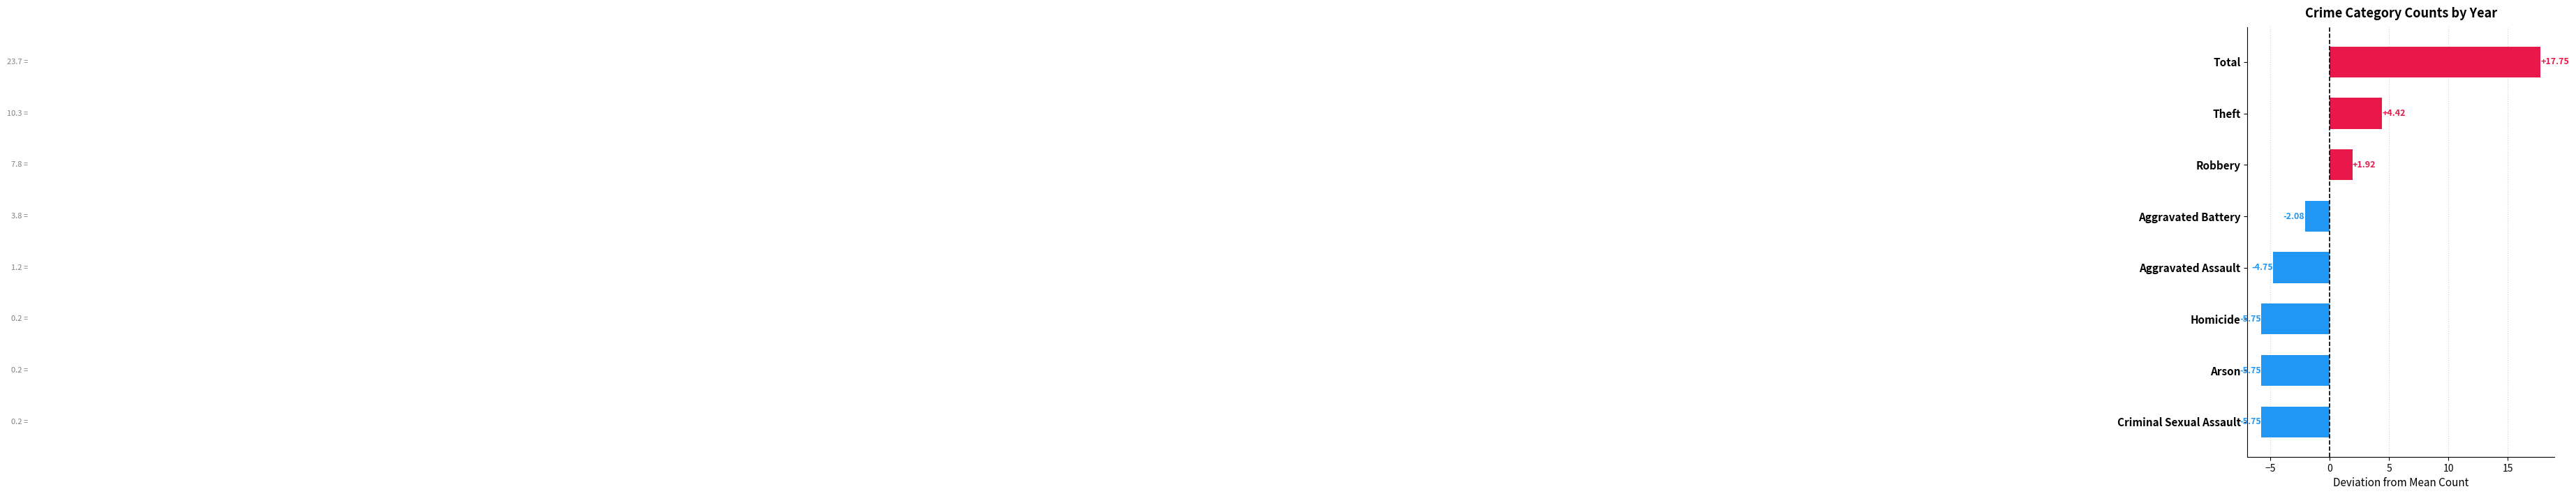

Is it true that 2023 equals 3 at Aggravated Battery?

True